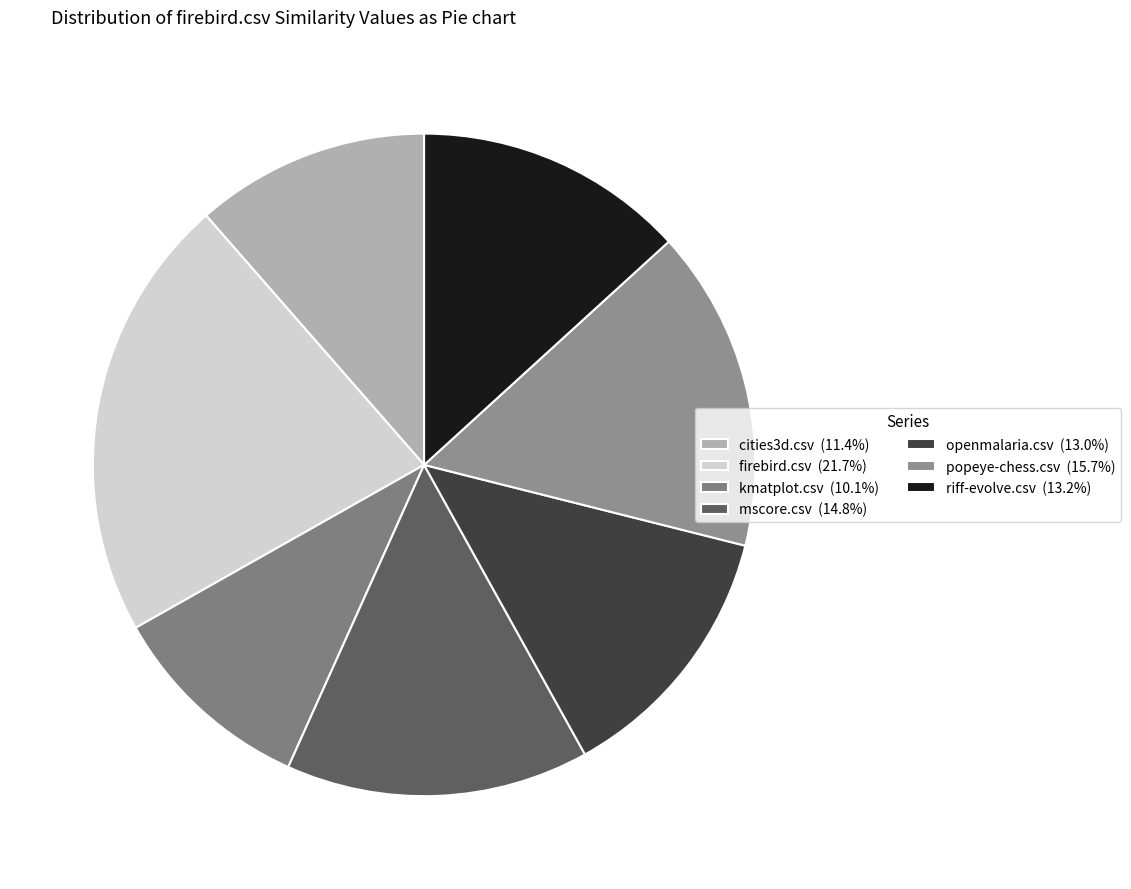

Is the sum of cities3d.csv and mscore.csv greater than half?

No